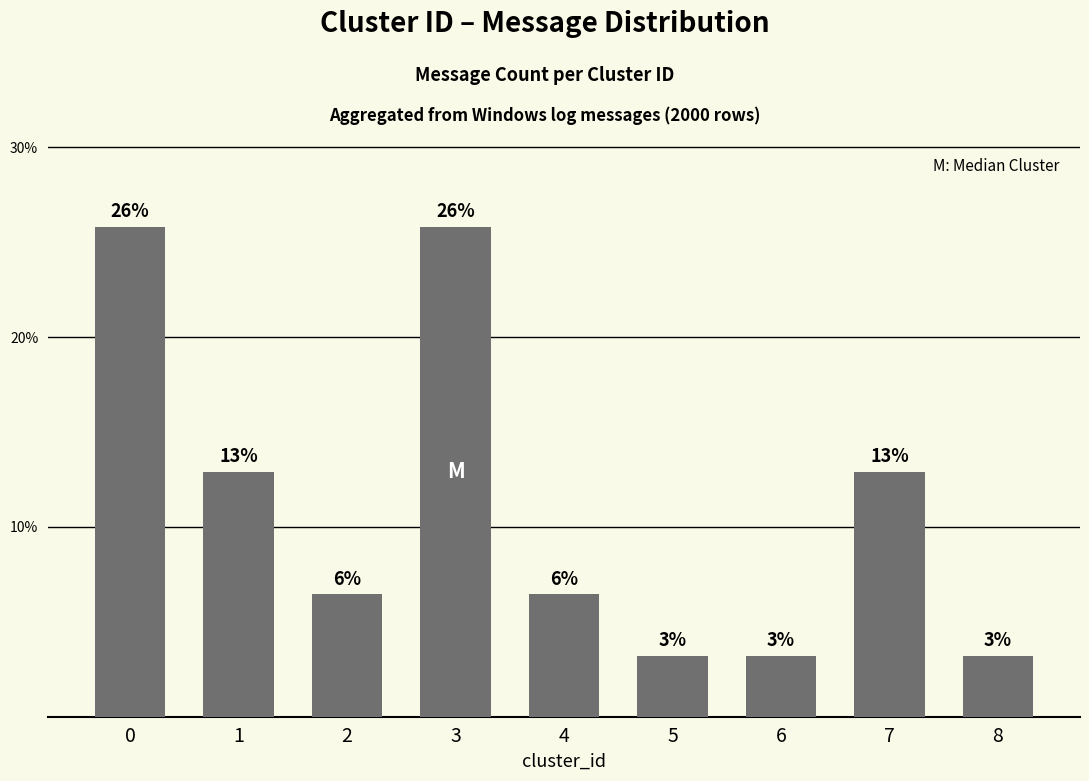

Which has a higher value, 5 or 6?

5